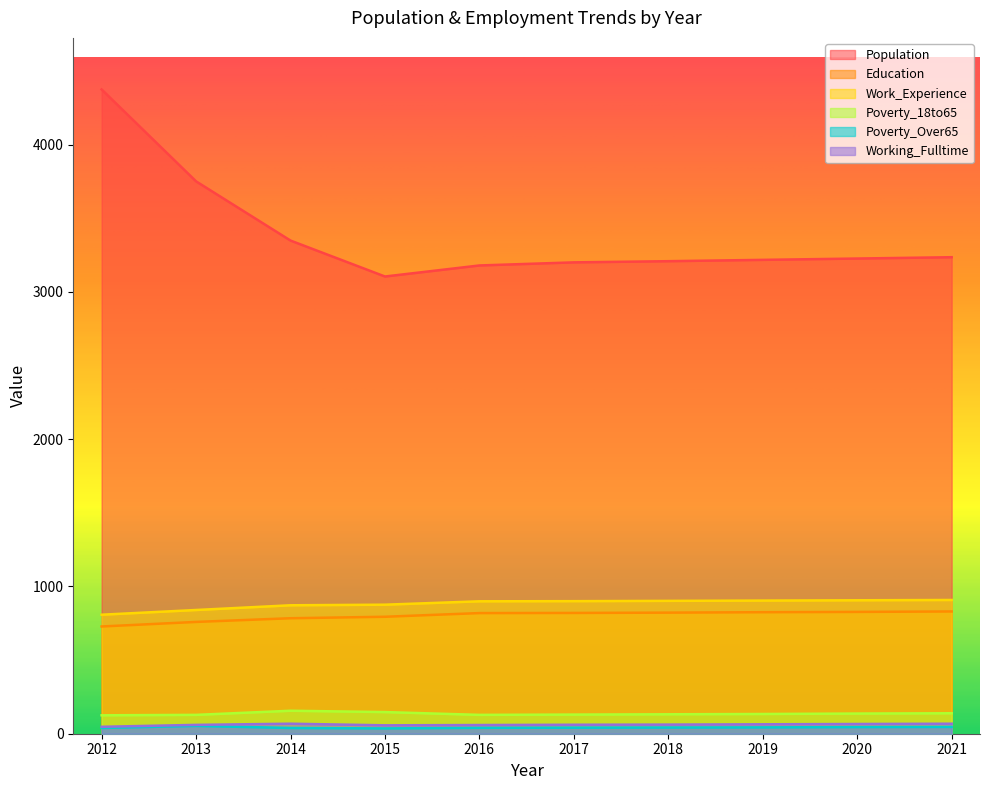

At how many categories does at least one series exceed 3353?

2